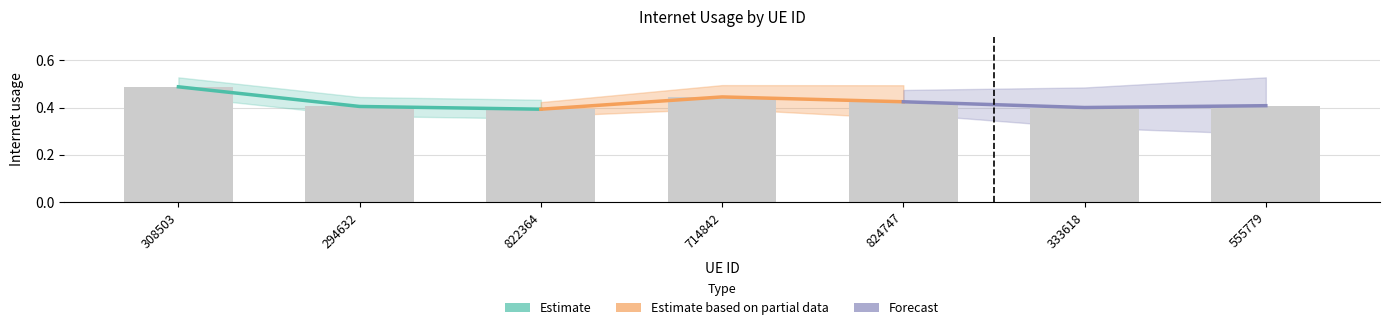

Between 308503 and 822364, which series saw the biggest shift?

Estimate